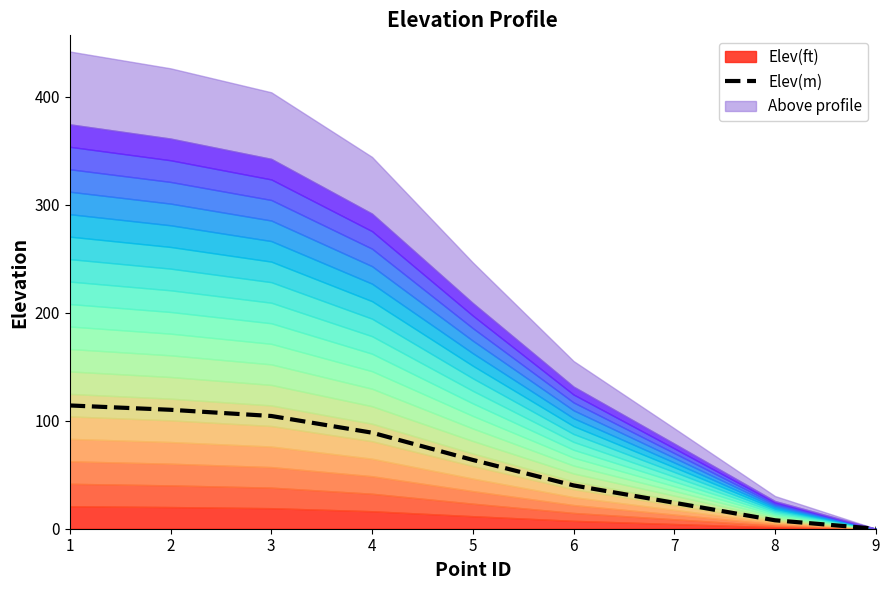

Is it true that the value at 3 is 104.3?

True